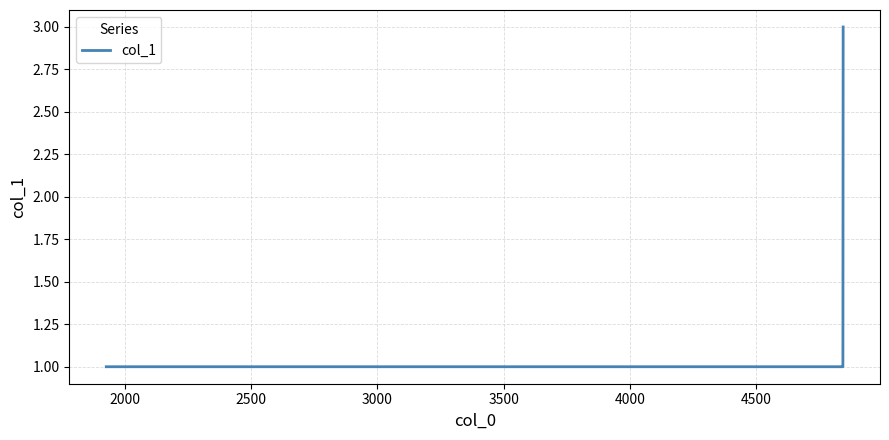

Is this an area chart (filled region under the line)?

No